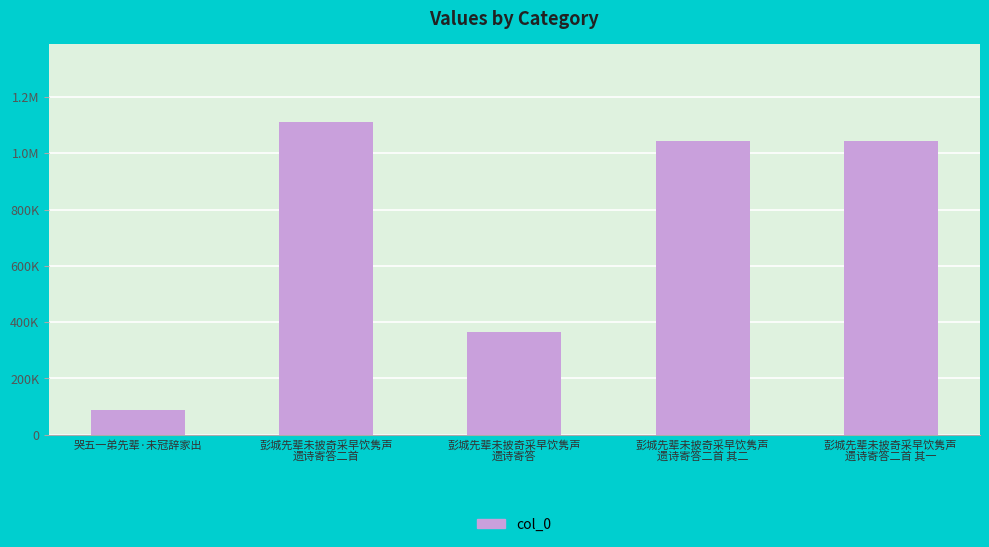

Are the bars horizontal?

No